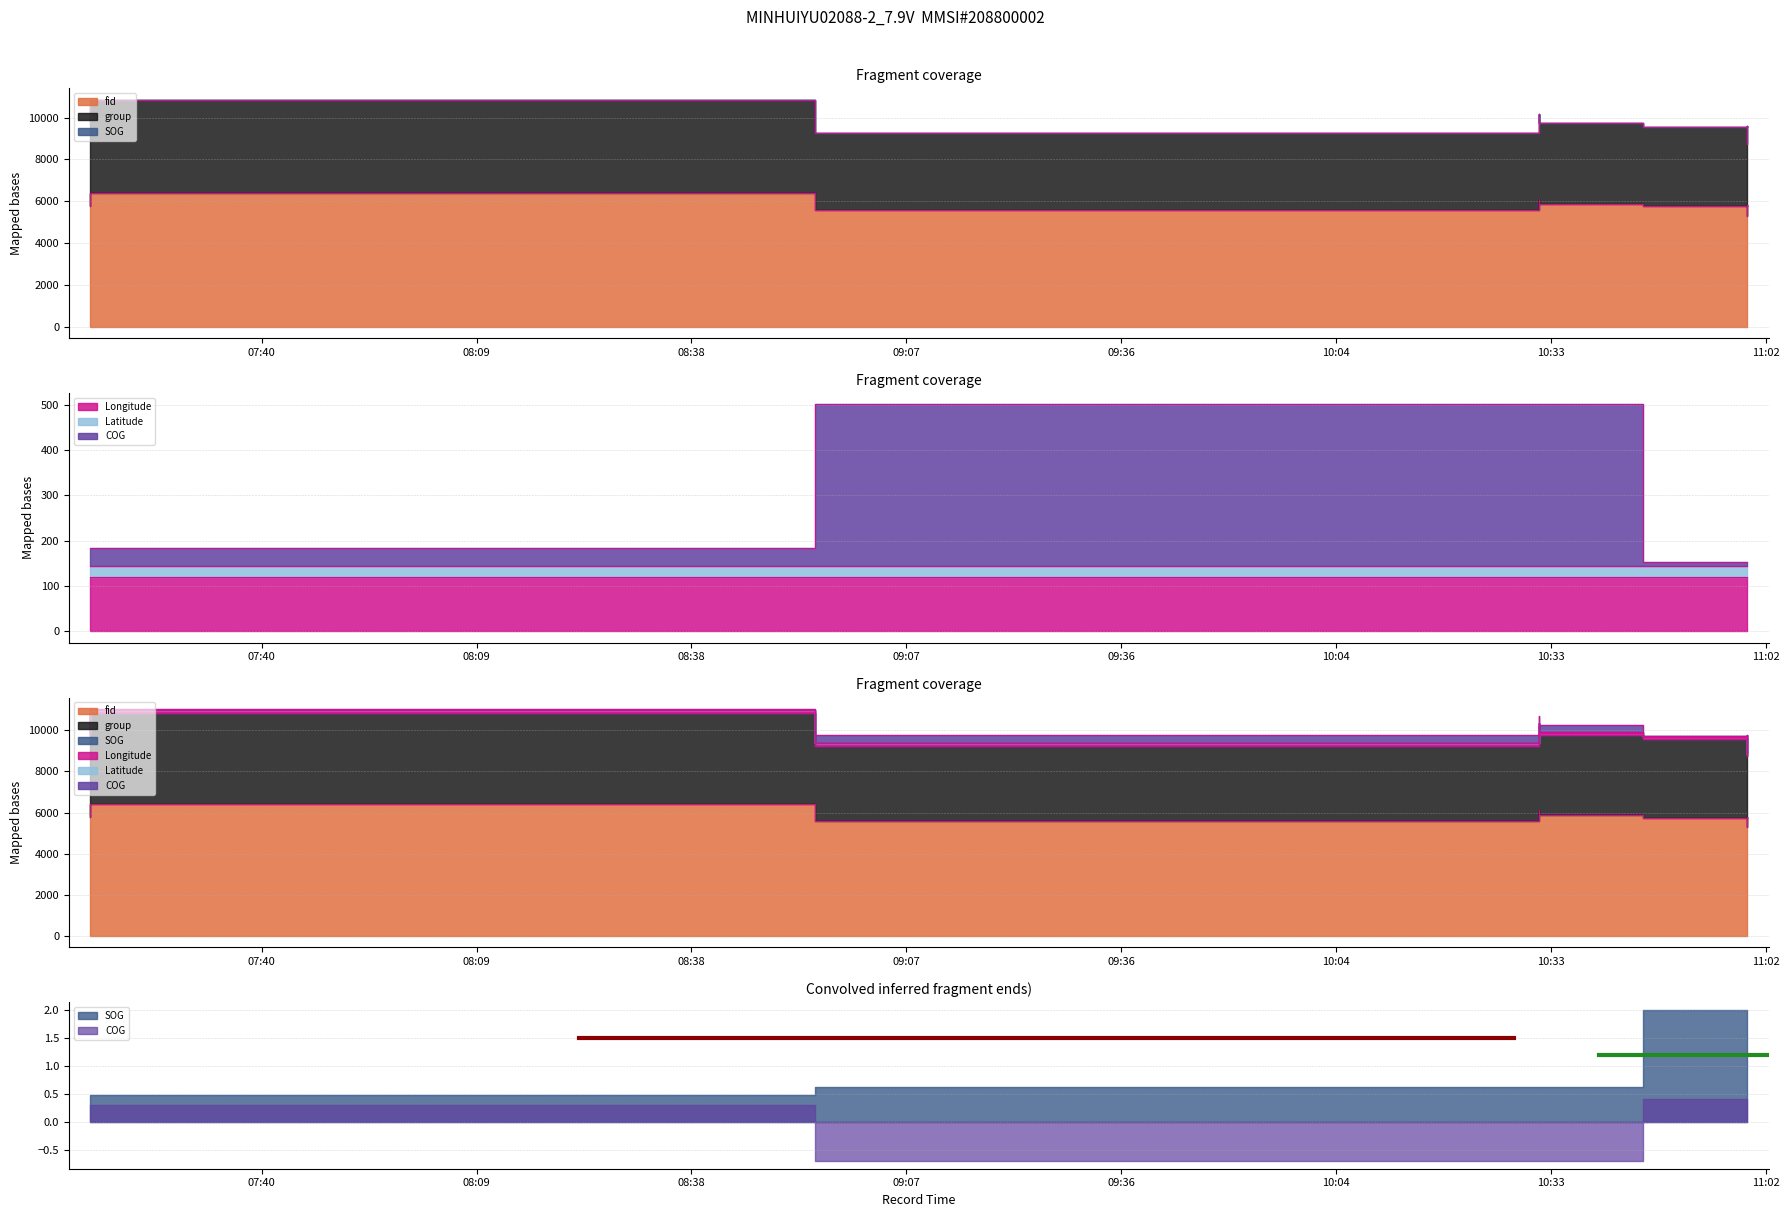

At which category does the chart reach its minimum across all series?

2024-04-28 07:17:50